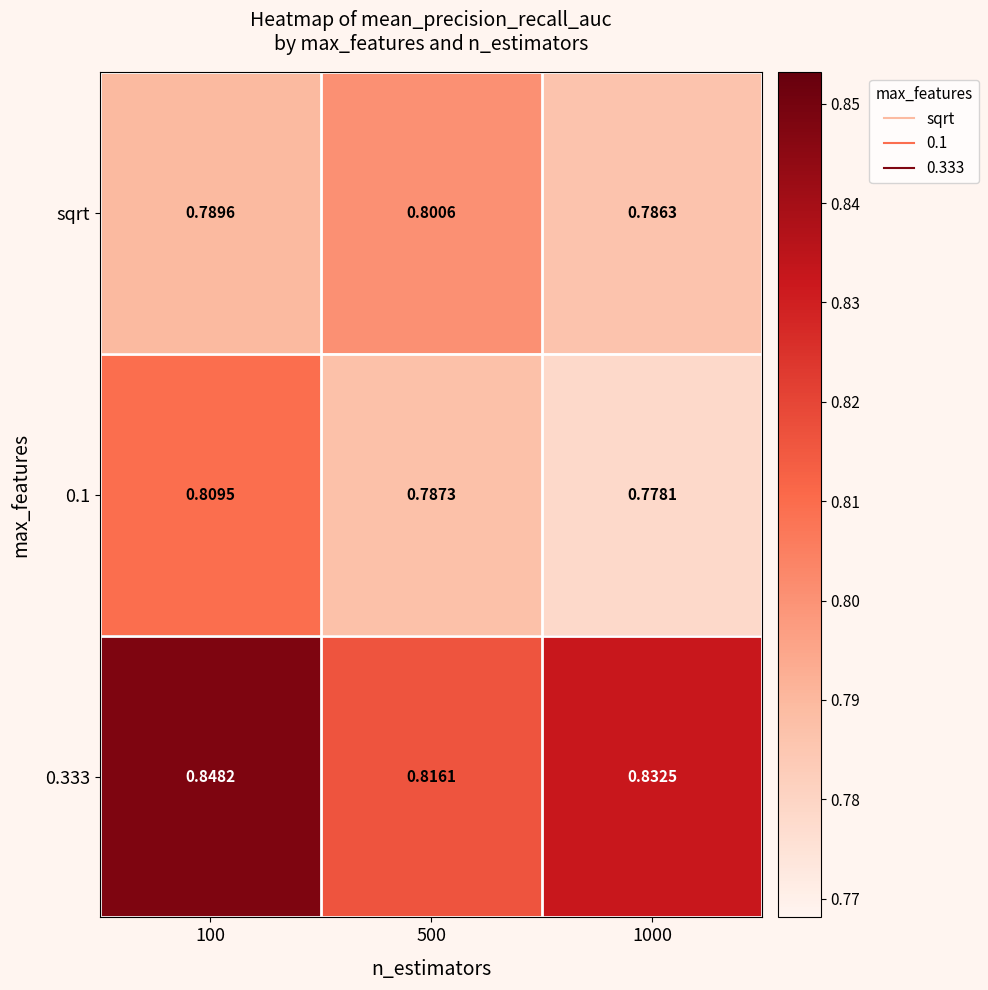

Is the value of 0.1 at 1000 greater than the value of sqrt at 100?

No